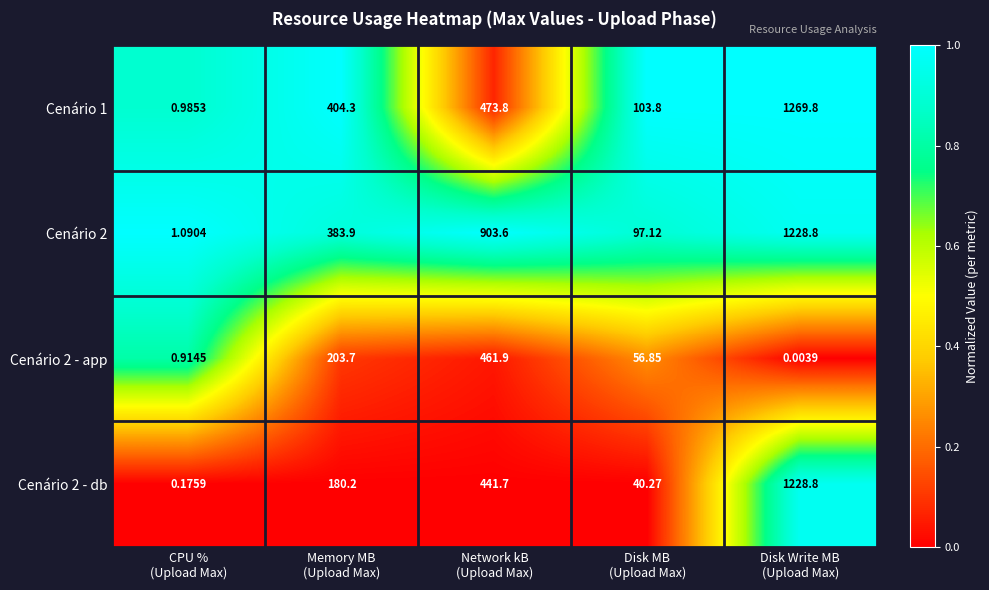

What is the maximum value shown in the chart?

1269.8